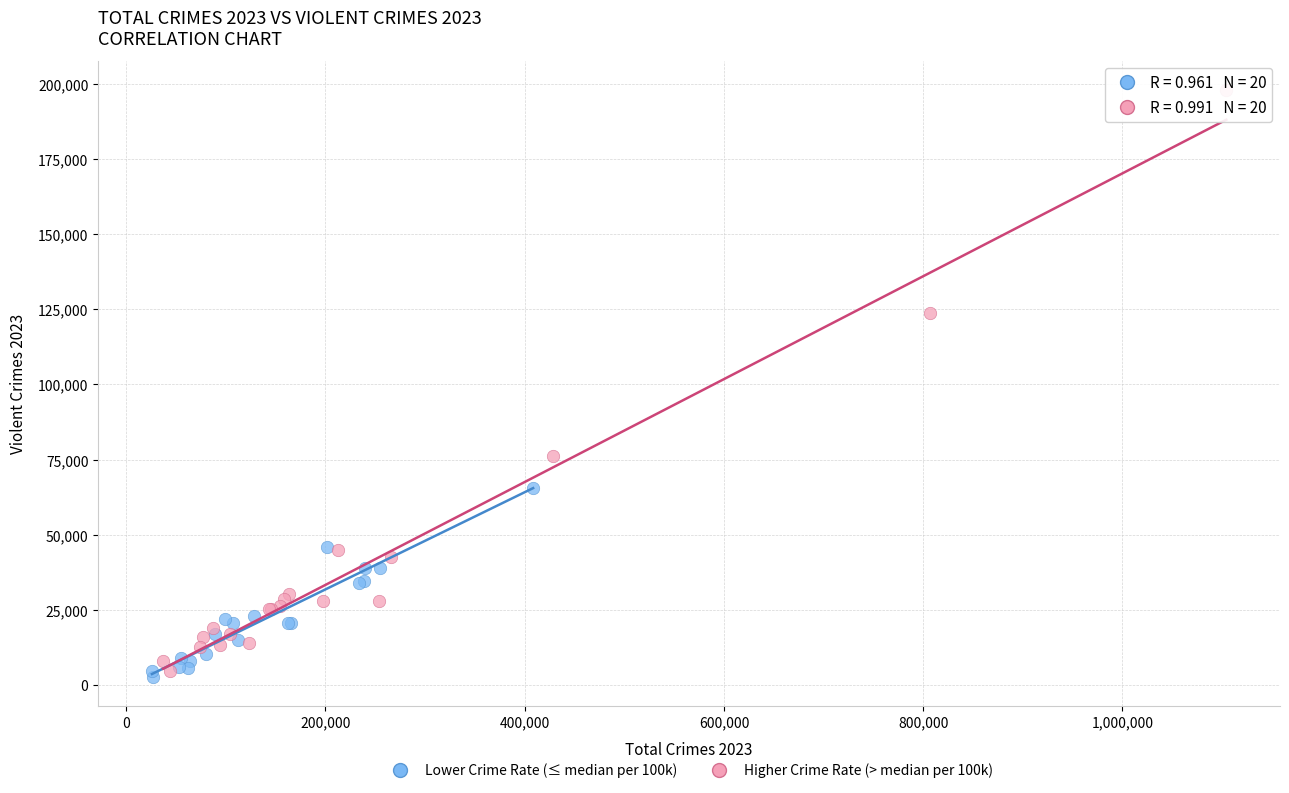

Which series contains the lowest Y value?

Lower Crime Rate (≤ median per 100k)